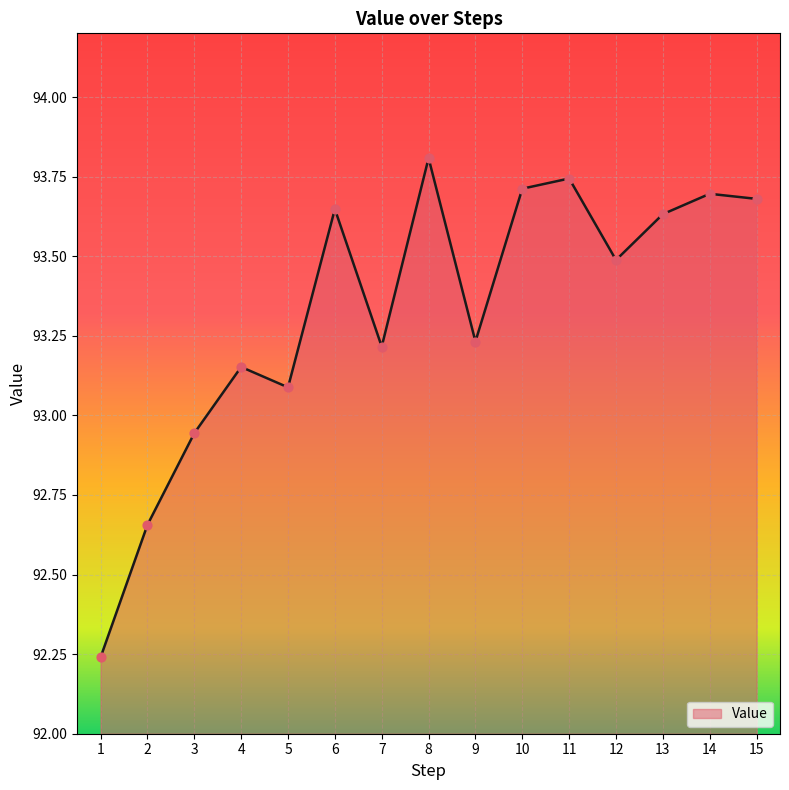

Approximately how many times larger is the value at 8 compared to 11?

1.0